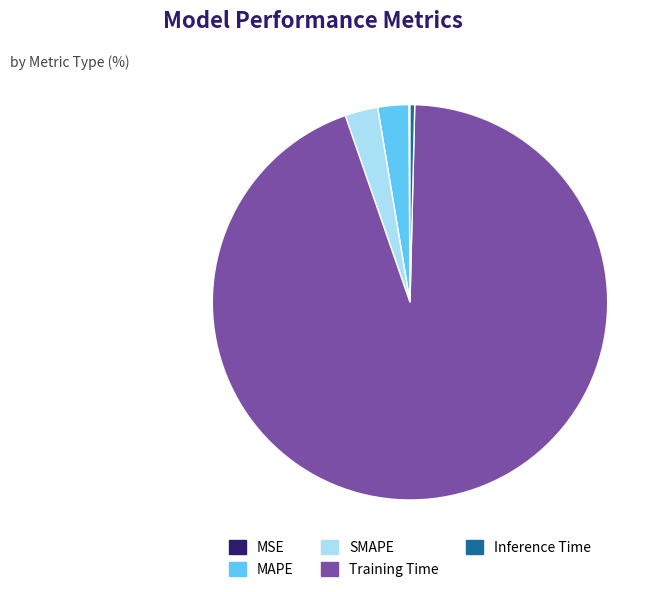

True or false: MAPE accounts for 3% of the total.

True